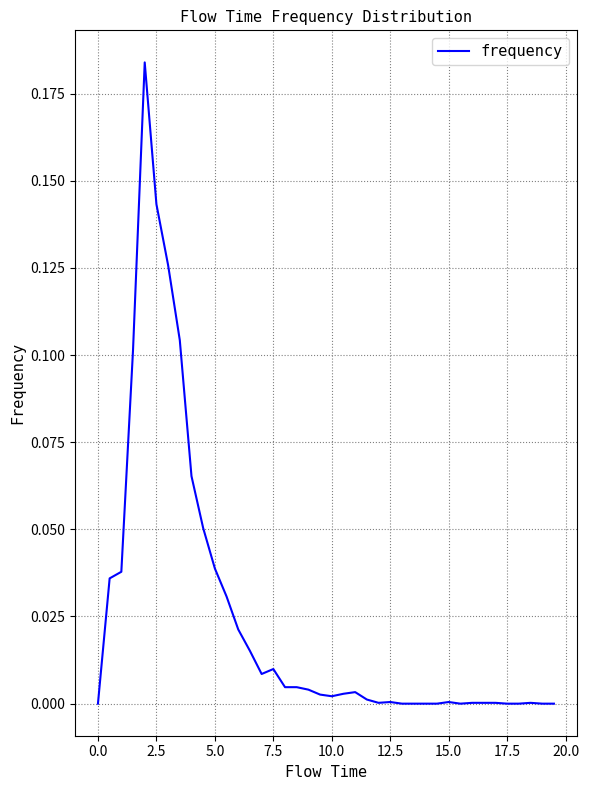

How many points are lower than both their immediate neighbors (excluding endpoints)?

4